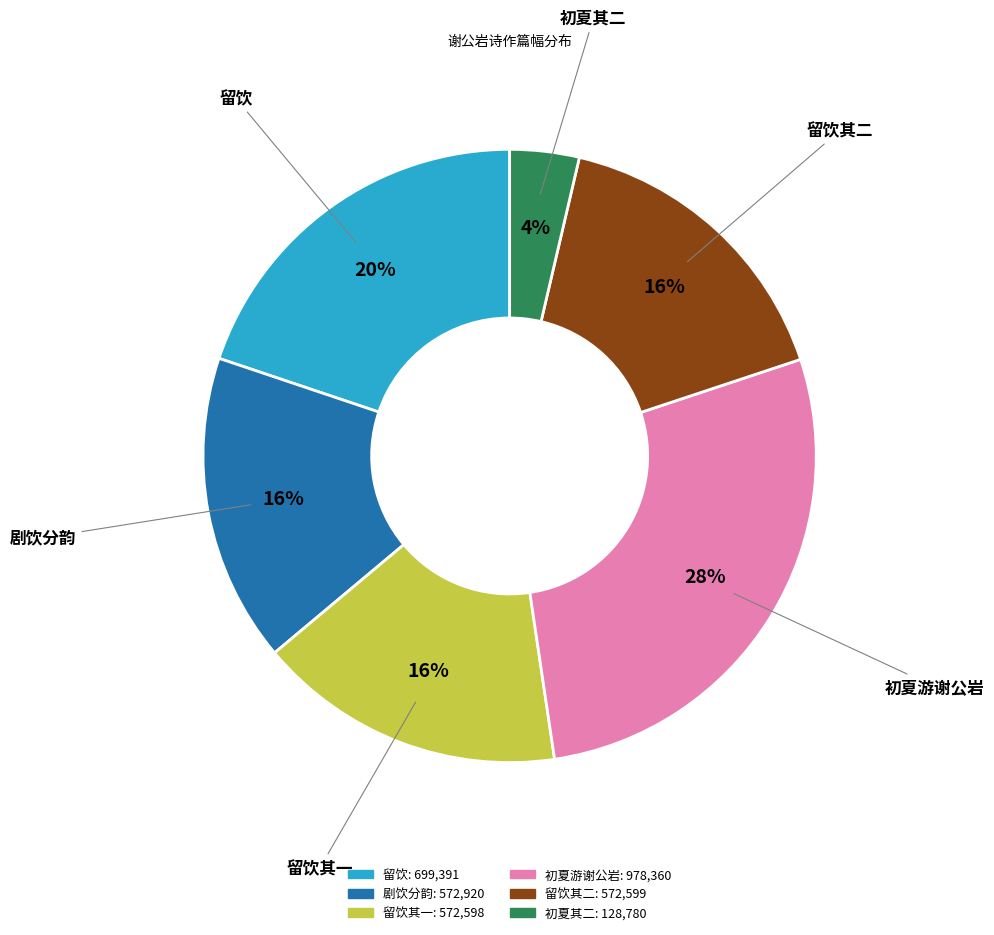

To the nearest percent, what is the average slice percentage?

17%